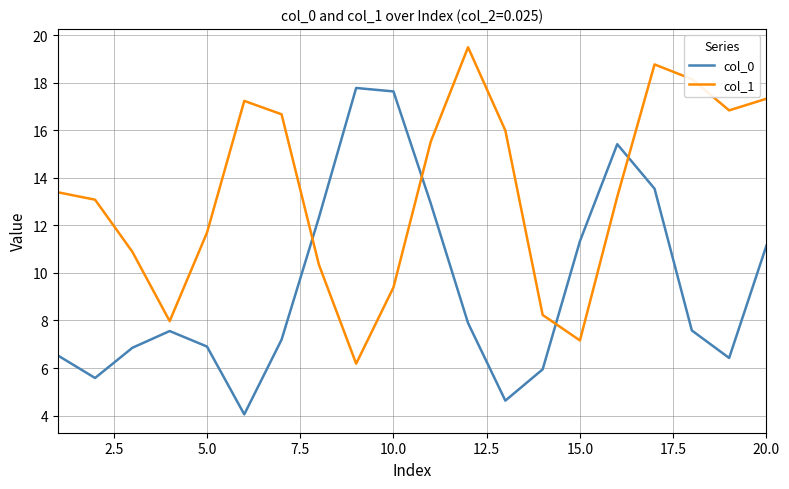

How many intersections are there between col_1 and col_0?

4